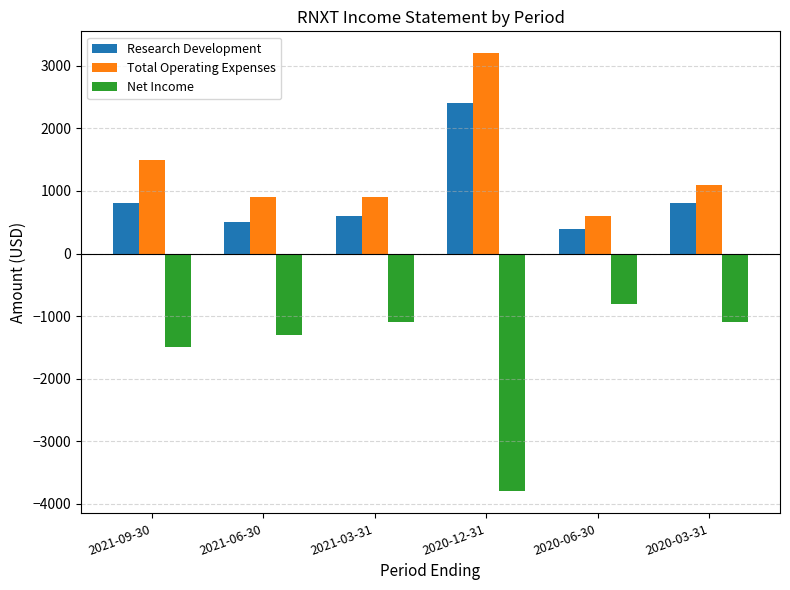

Does the chart contain any negative values?

Yes